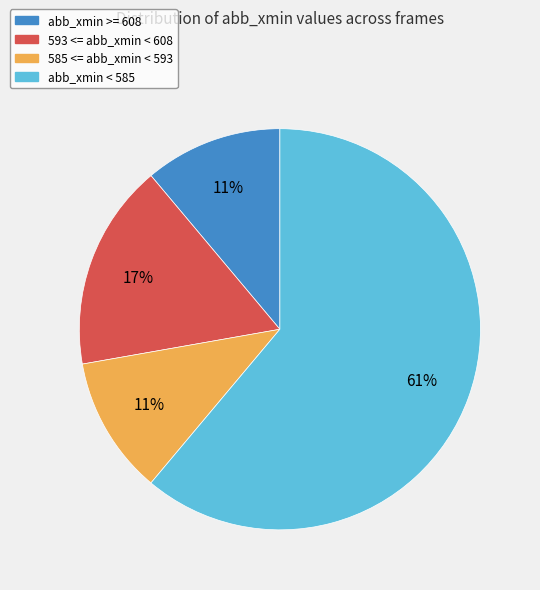

Is there a majority slice in this chart?

Yes